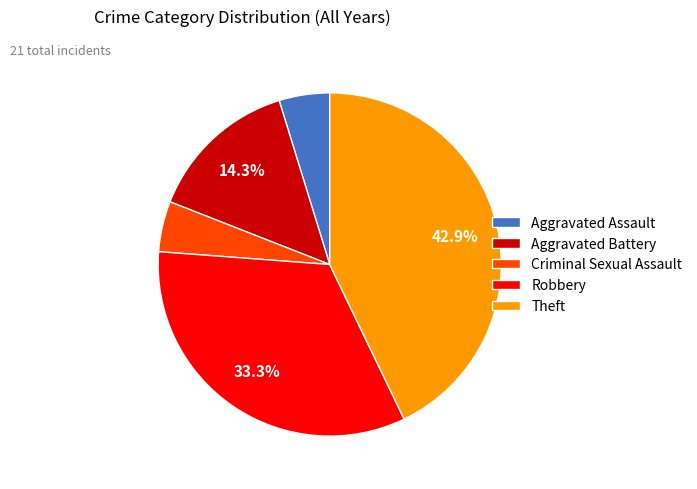

Is there a majority slice in this chart?

No